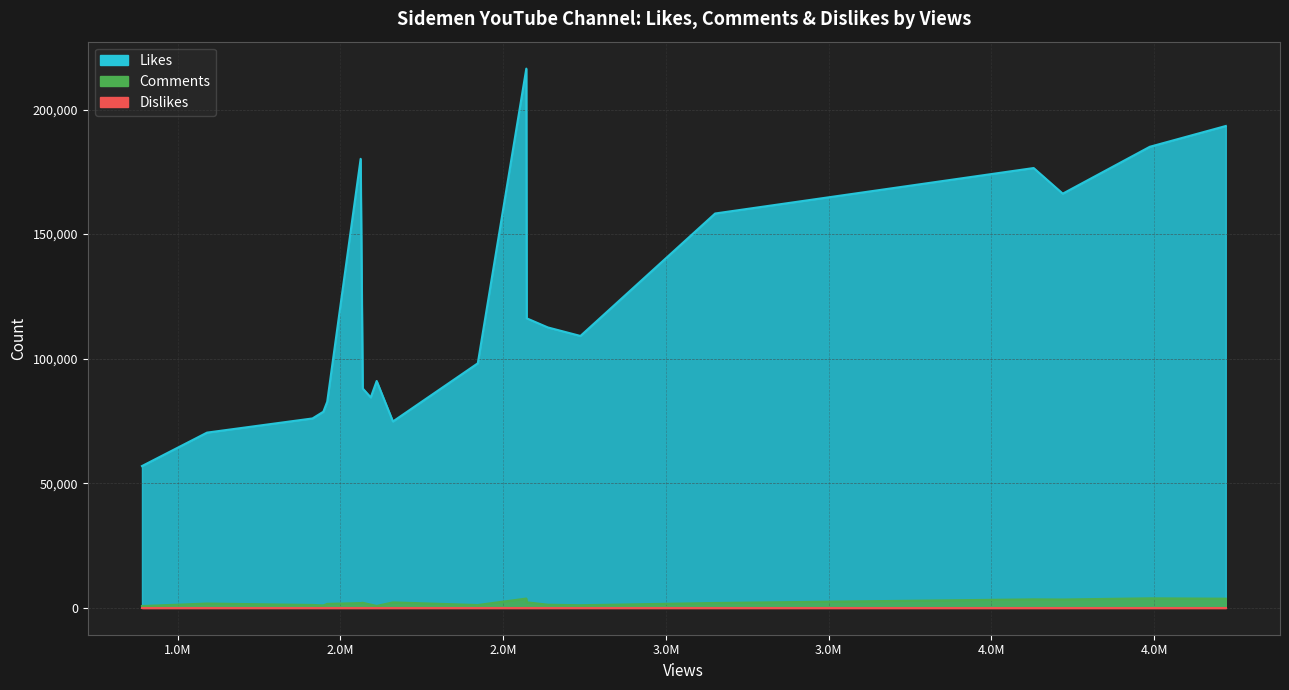

What is the average value of the Likes series?

120760